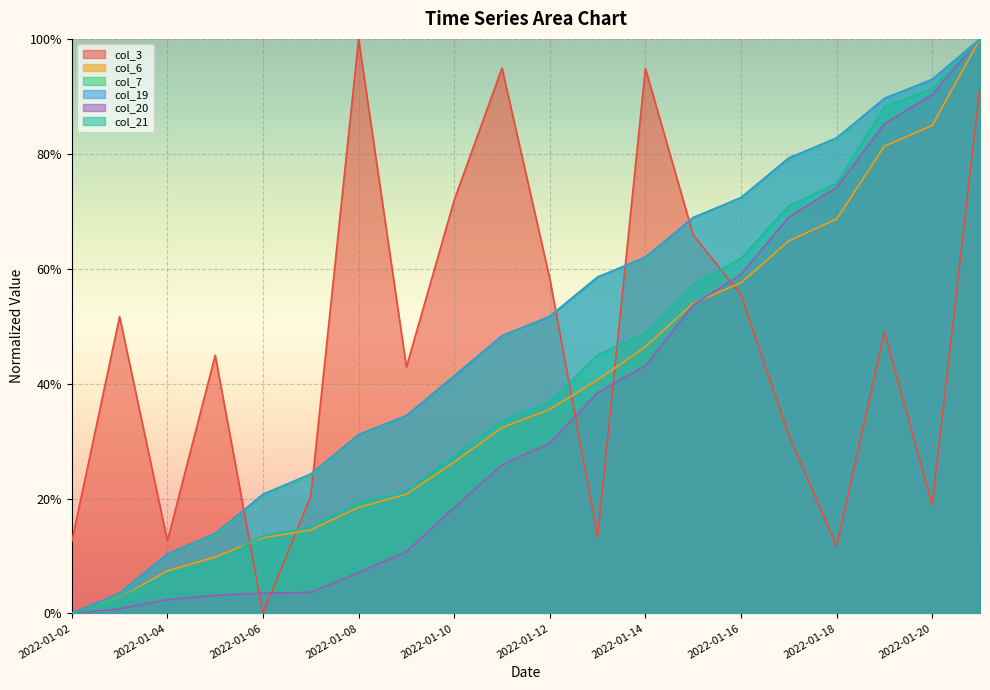

How many values in the col_7 series exceed 0?

19